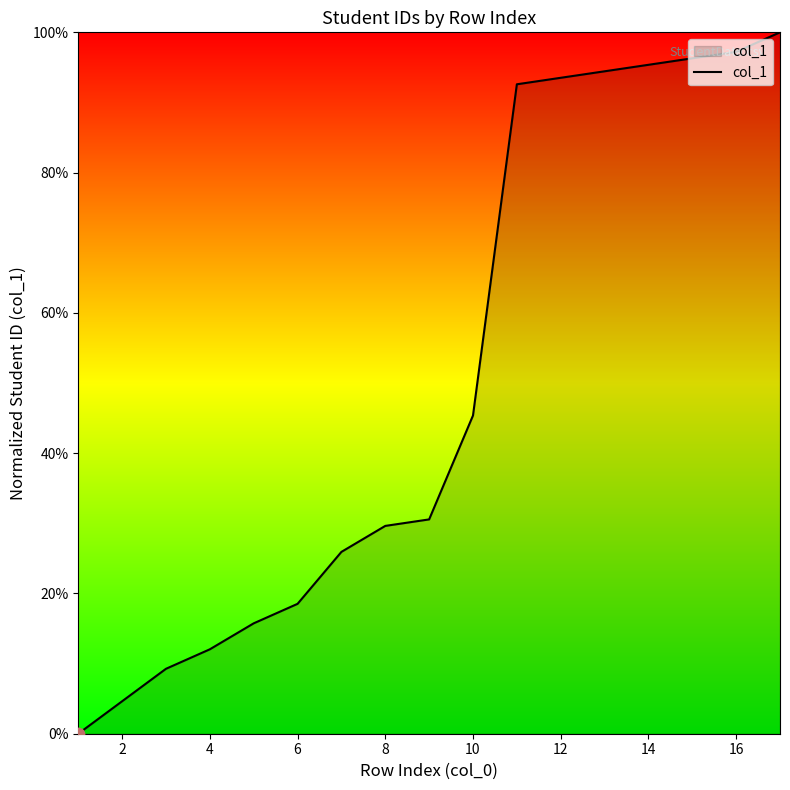

What is the difference between the maximum and minimum values?

100.0